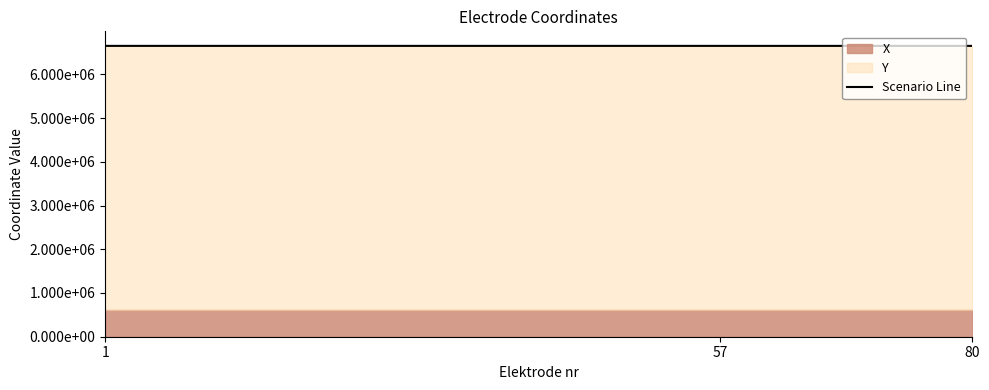

What is the sum of the values at 1 and 80?

13302207.0